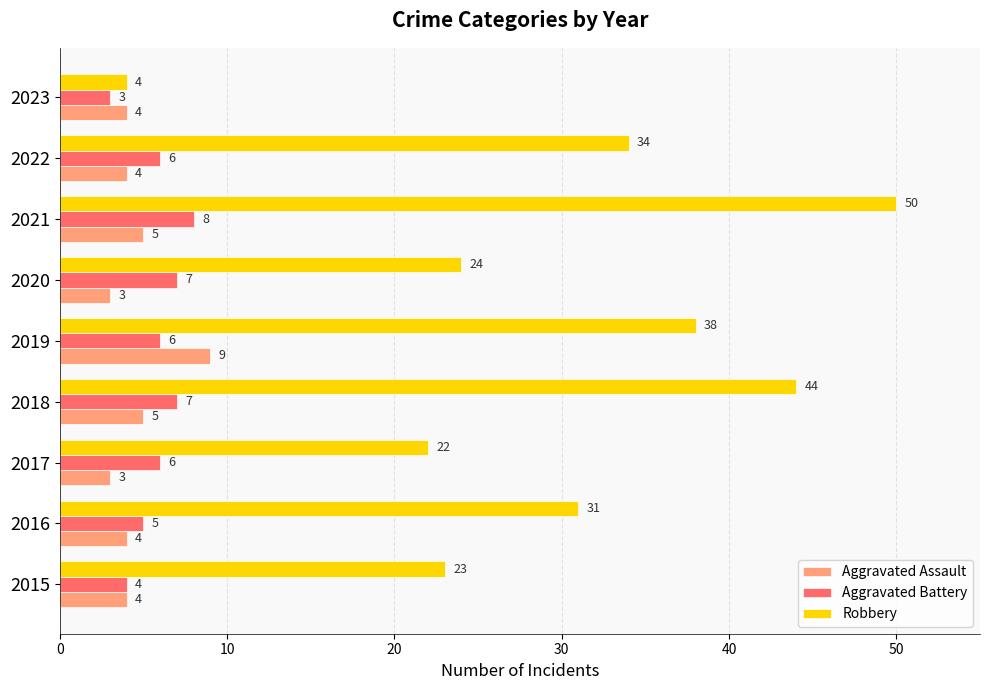

Which series has the largest total across all categories?

Robbery